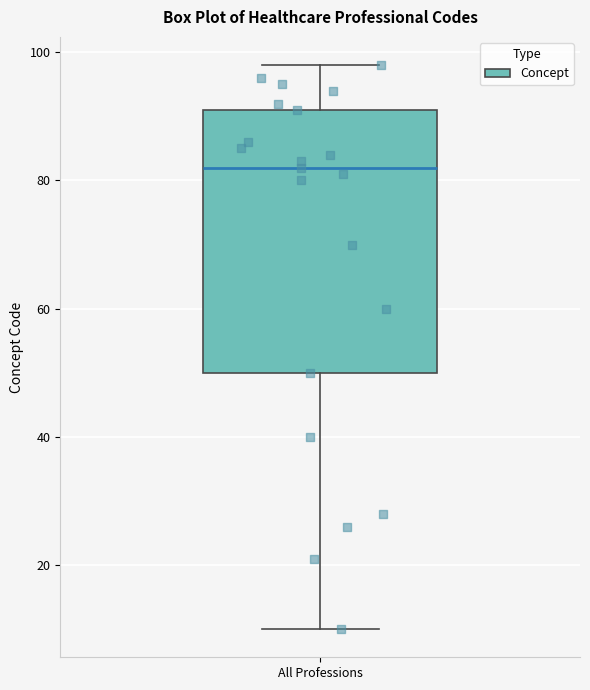

Transcribe this box plot: give where the median line is, the range the box spans, and where the two whiskers end, as read against the y-axis. The values are not printed on the chart, so give them approximately, as read against the axis.

median 82, box 50 to 92, whiskers 10 to 98